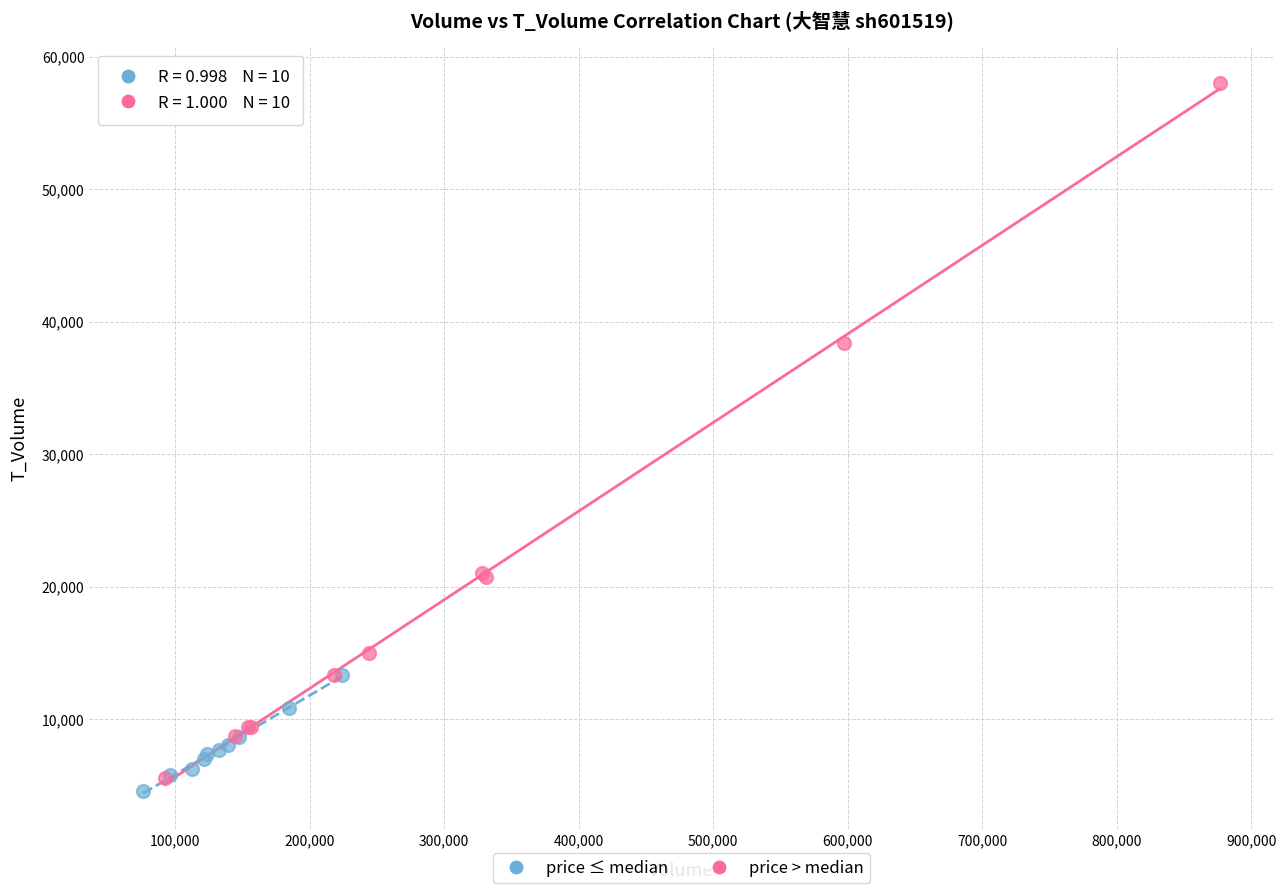

Which series has the largest Y range (max minus min)?

price > median